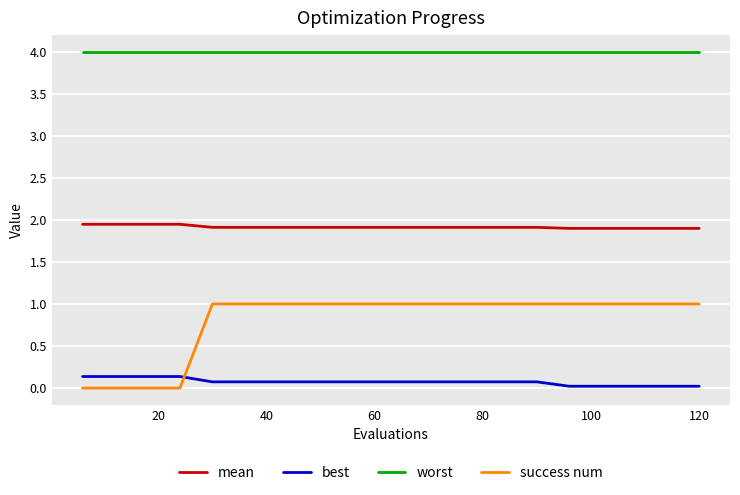

List the series in order of their peak value, lowest first.

best, success num, mean, worst